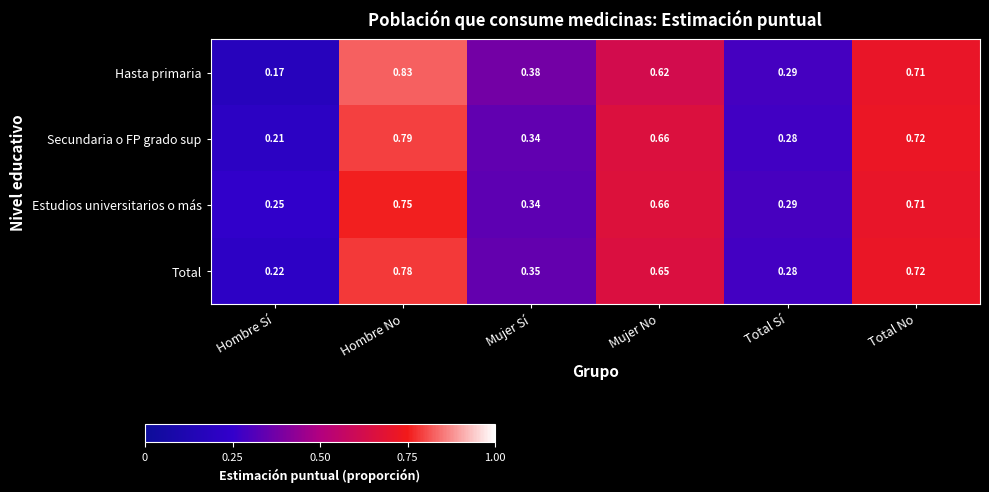

How many categories are shown in the chart?

6